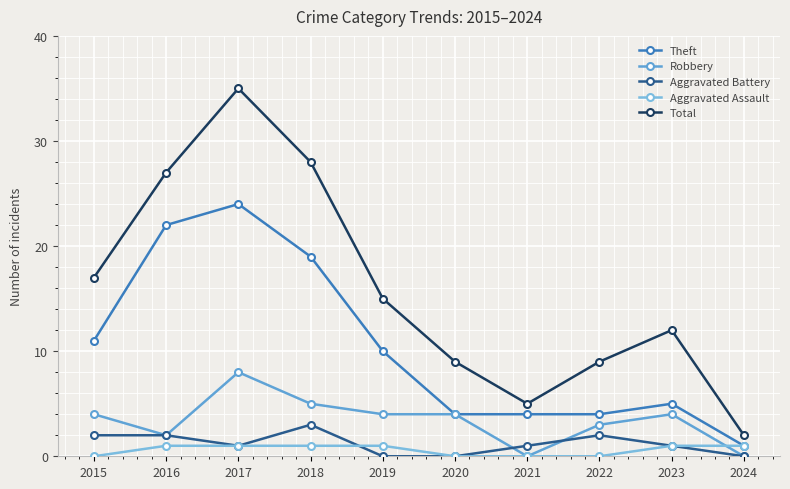

What is the value of the Theft point at the 9th from the left?

5